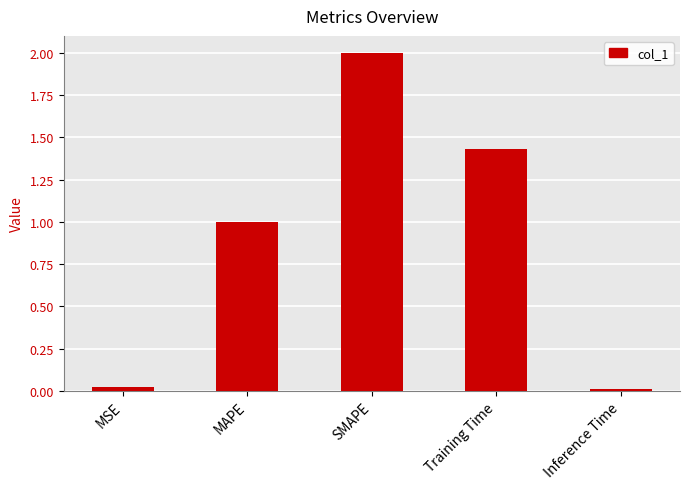

What position from the left is MAPE?

2